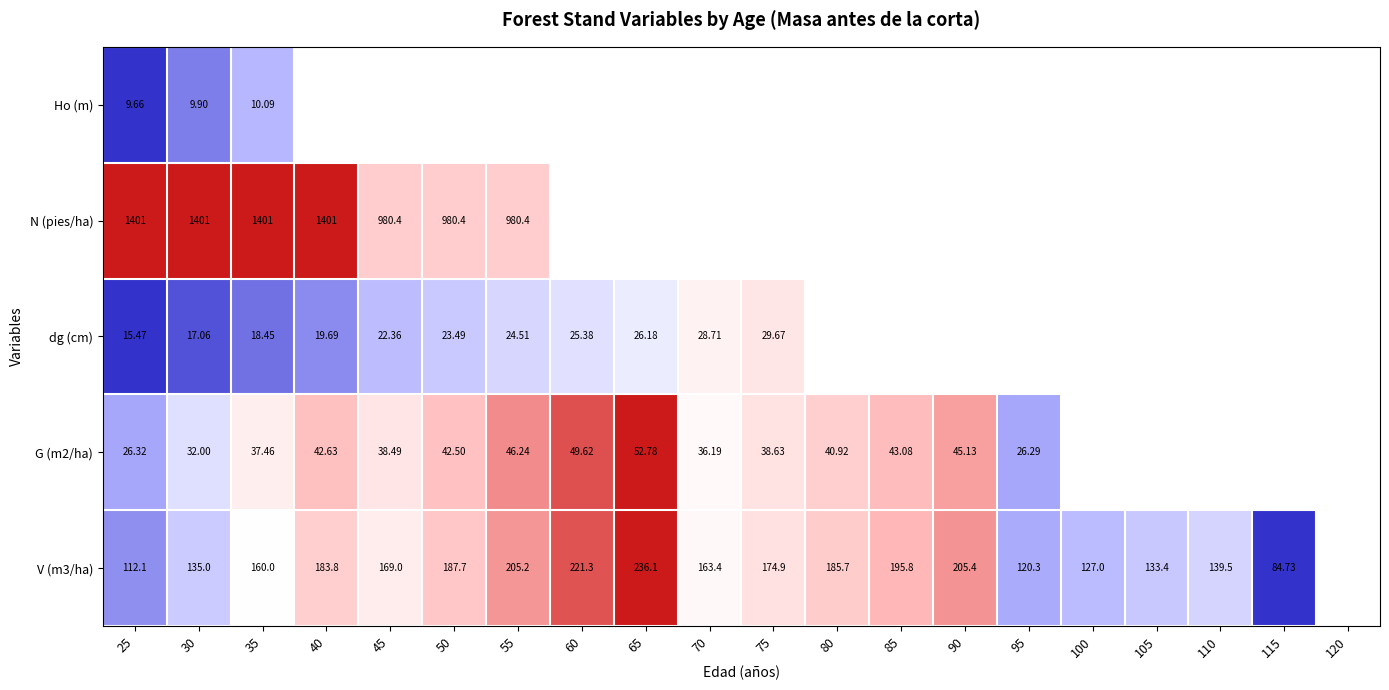

Between 115 and 25, which is larger?

25